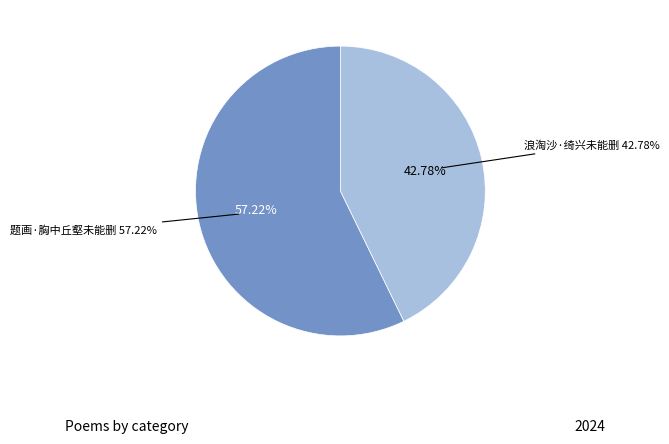

Is it true that 题画·胸中丘壑未能删 is 57% of the pie?

True